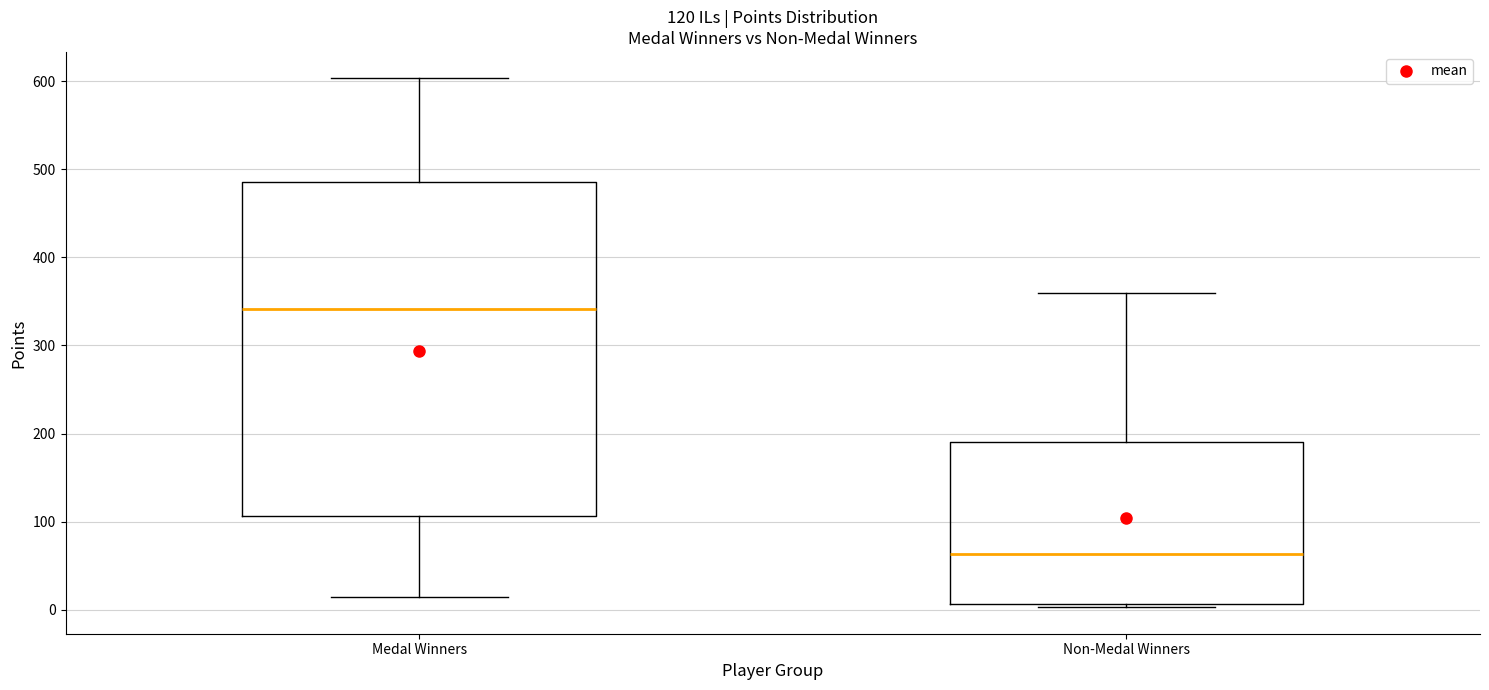

Comparing the boxes themselves (not the whiskers), which one is the tallest?

Medal Winners